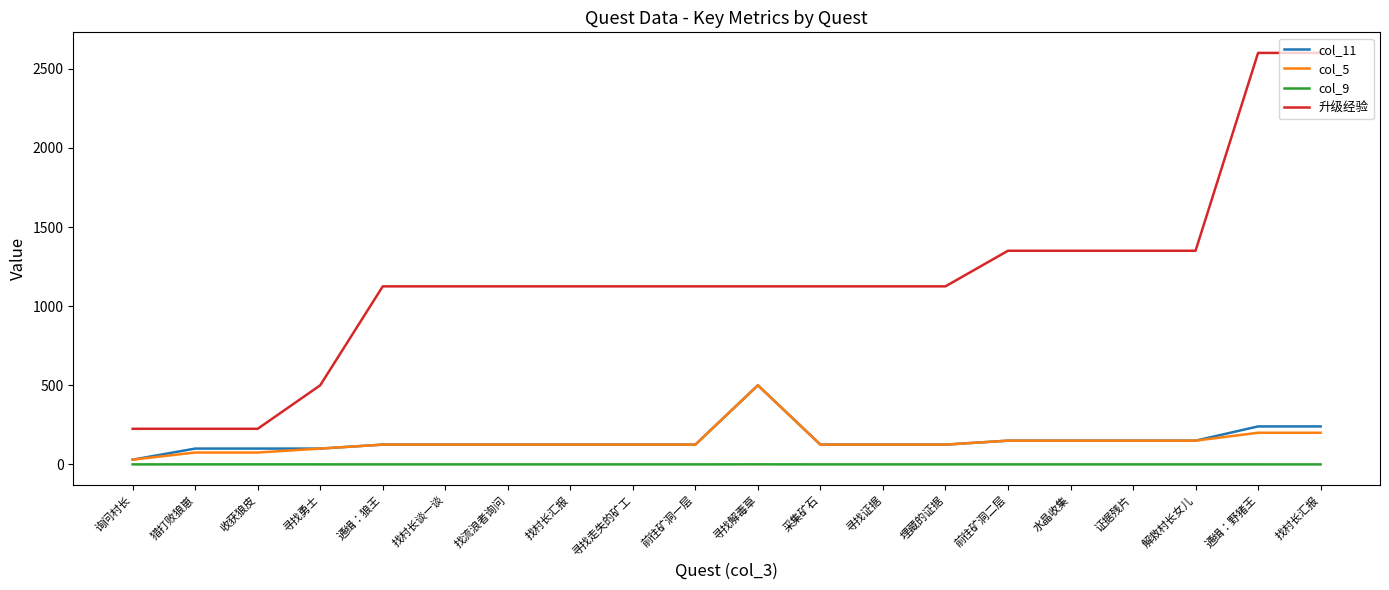

Does the chart have visible grid lines?

No